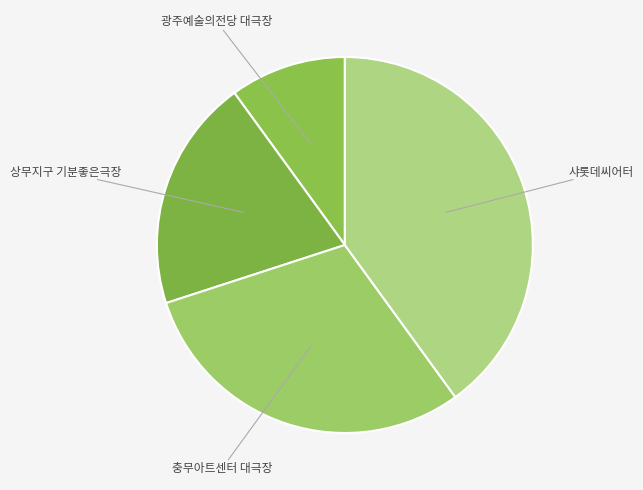

To the nearest percent, what is the average slice percentage?

25%